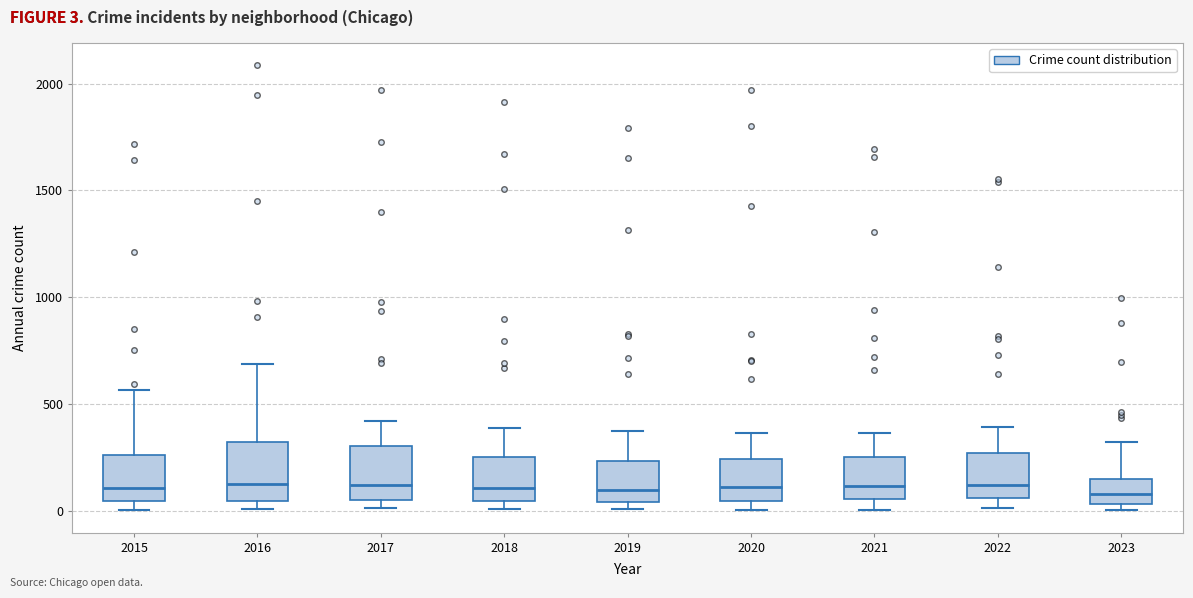

Reading left to right, read every box against the y-axis: the position of its median line, the range the box covers, and the ends of its whiskers. The values are not printed on the chart, so give them approximately, as read against the axis.

2015: median 100, box 50 to 250, whiskers 0 to 550
2016: median 150, box 50 to 300, whiskers 0 to 700
2017: median 100, box 50 to 300, whiskers 0 to 400
2018: median 100, box 50 to 250, whiskers 0 to 400
2019: median 100, box 50 to 250, whiskers 0 to 400
2020: median 100, box 50 to 250, whiskers 0 to 350
2021: median 100, box 50 to 250, whiskers 0 to 350
2022: median 100, box 50 to 250, whiskers 0 to 400
2023: median 100, box 50 to 150, whiskers 0 to 300